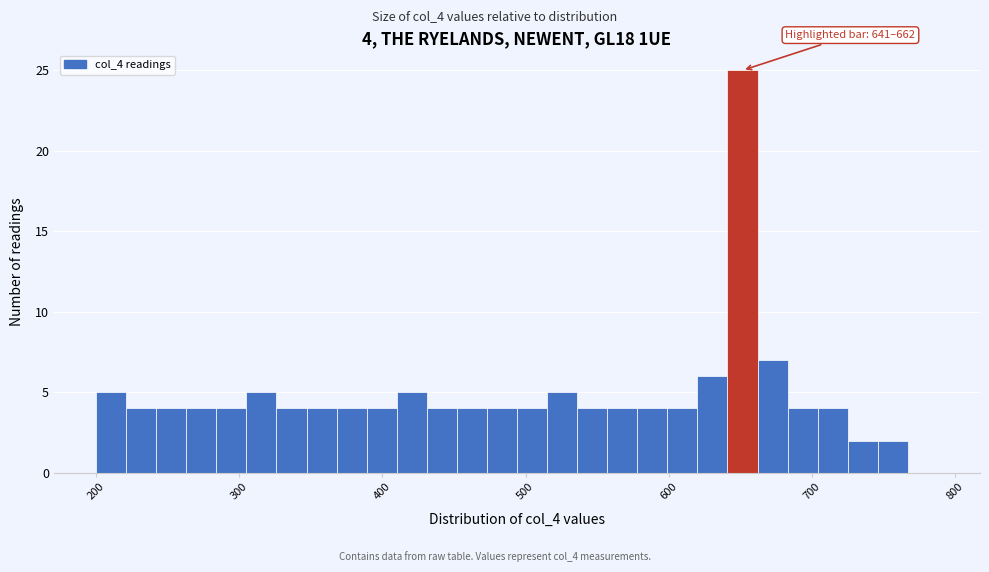

Read against the x-axis, roughly where is the centre of the tallest bar?

650